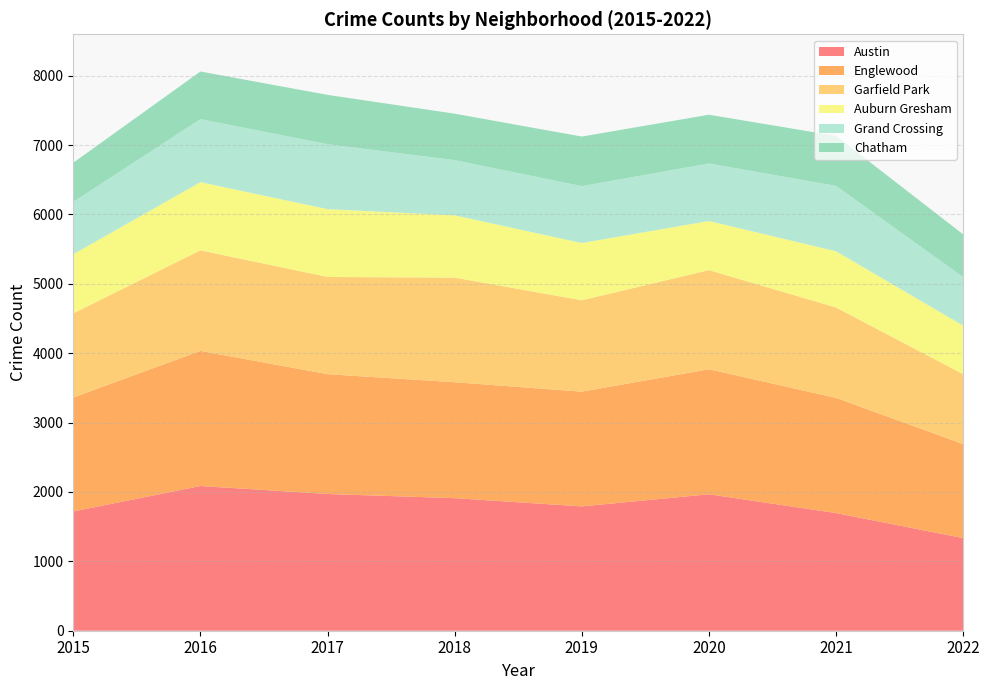

Reading right to left, extract all data points from this chart.

Austin: 1335	1696	1967	1792	1911	1971	2086	1719
Englewood: 1355	1660	1802	1654	1671	1727	1948	1642
Garfield Park: 1008	1303	1429	1317	1508	1401	1449	1214
Auburn Gresham: 700	811	708	826	898	978	983	852
Grand Crossing: 699	942	829	820	795	936	908	754
Chatham: 616	721	703	714	670	711	687	565